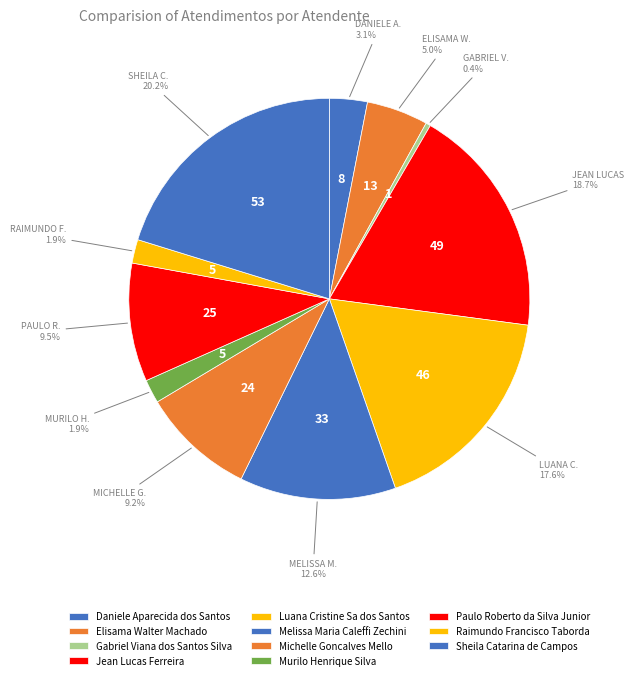

Rank the categories by value from lowest to highest.

Gabriel Viana dos Santos Silva, Murilo Henrique Silva, Raimundo Francisco Taborda, Daniele Aparecida dos Santos, Elisama Walter Machado, Michelle Goncalves Mello, Paulo Roberto da Silva Junior, Melissa Maria Caleffi Zechini, Luana Cristine Sa dos Santos, Jean Lucas Ferreira, Sheila Catarina de Campos